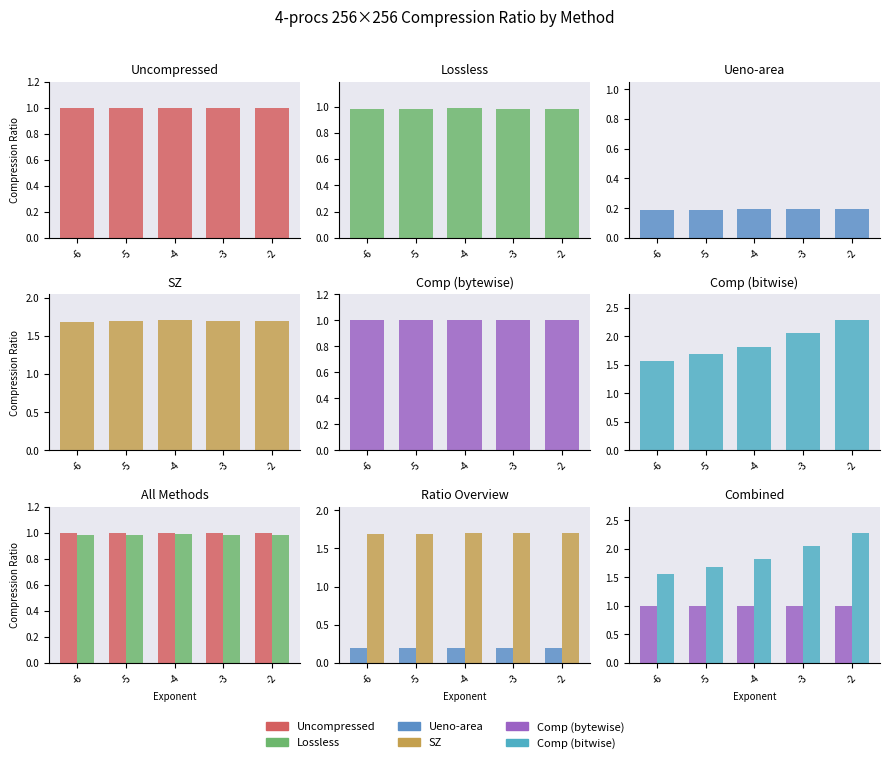

Are the bars grouped side by side (vs. stacked)?

Yes